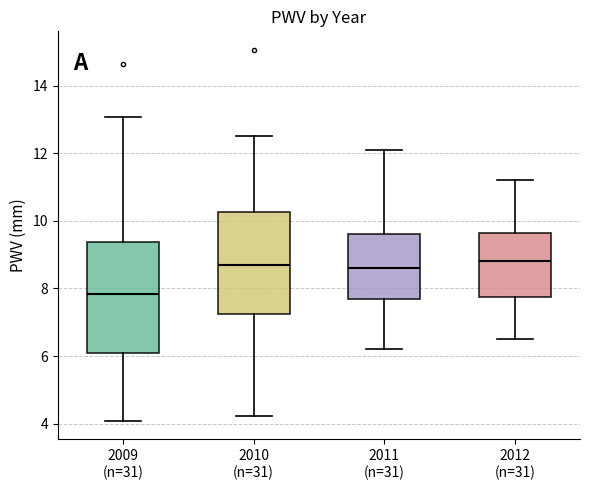

Where does the lower whisker of the box for 2012 (n=31) end on the y-axis? The values are not printed on the chart, so give them approximately, as read against the axis.

6.6